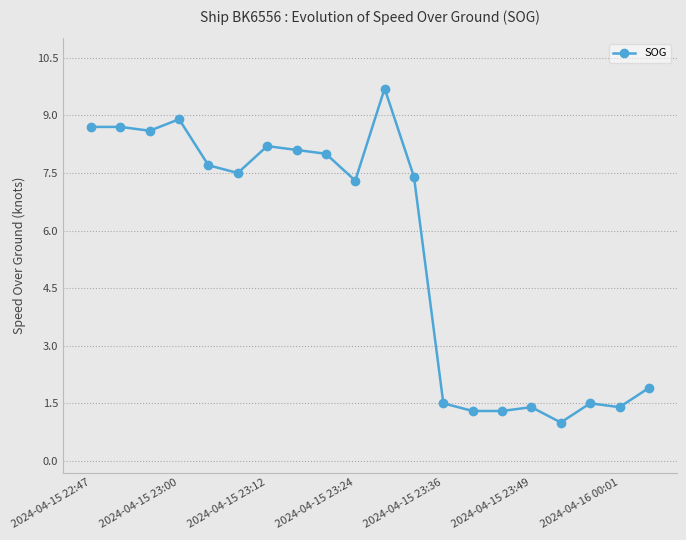

What is the value of the 6th point from the left?

7.5